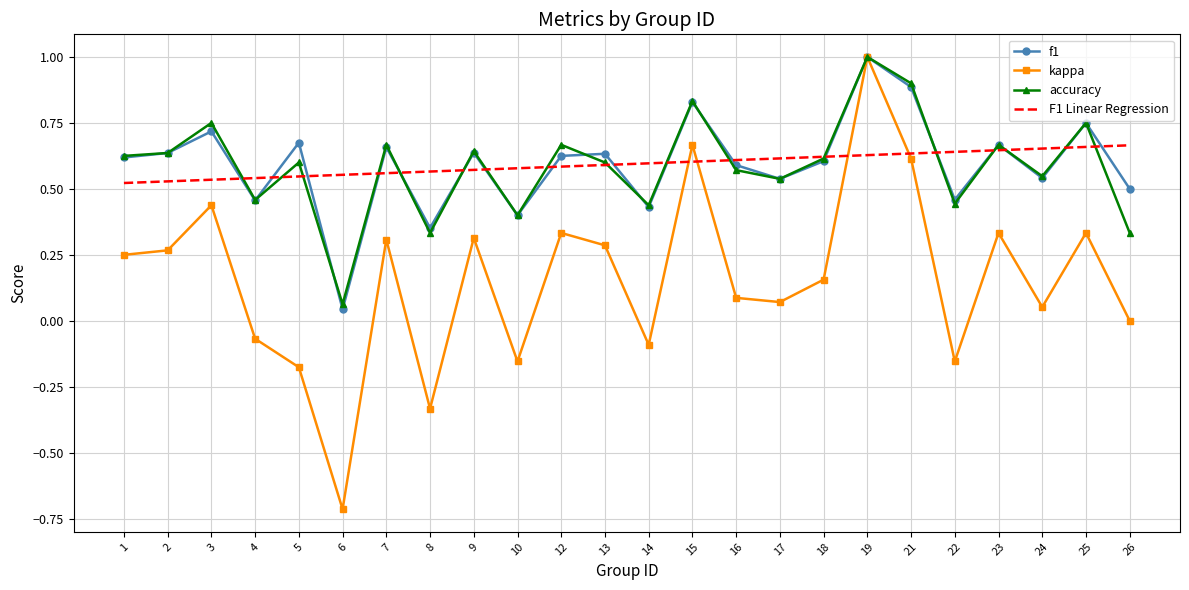

Is the value of F1 Linear Regression at 16 greater than the value of accuracy at 19?

No